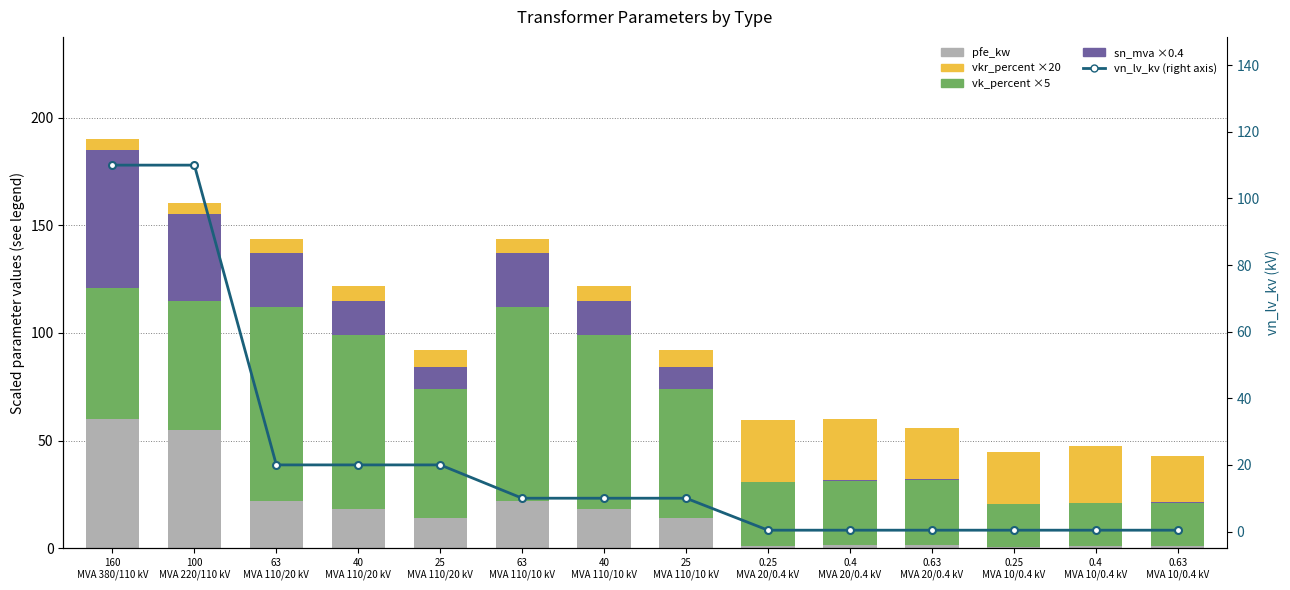

What is the value of the vk_percent ×5 bar at the 3rd from the left?

90.0